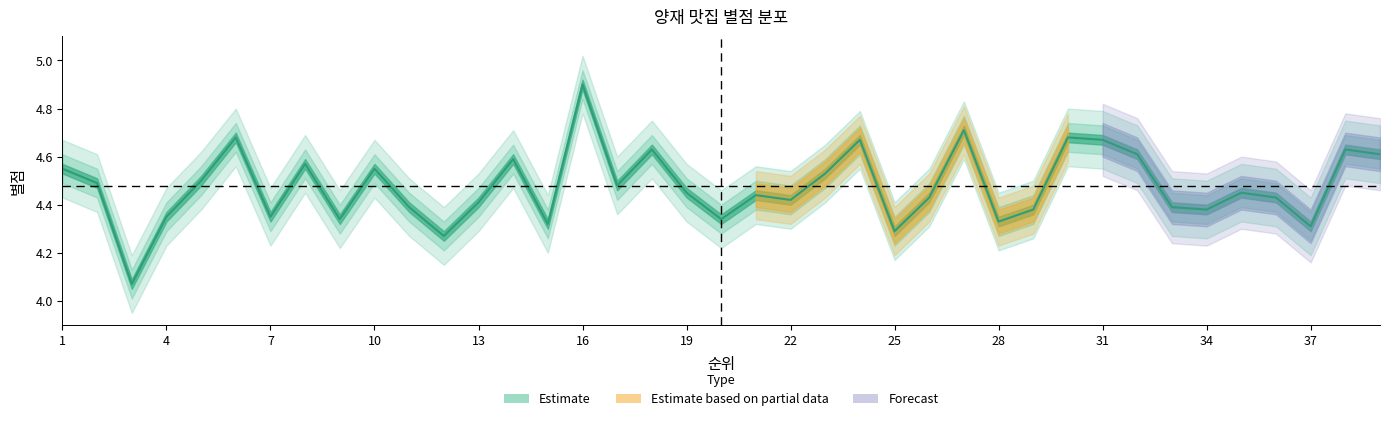

The value at 23 is 0.9. True or false?

False